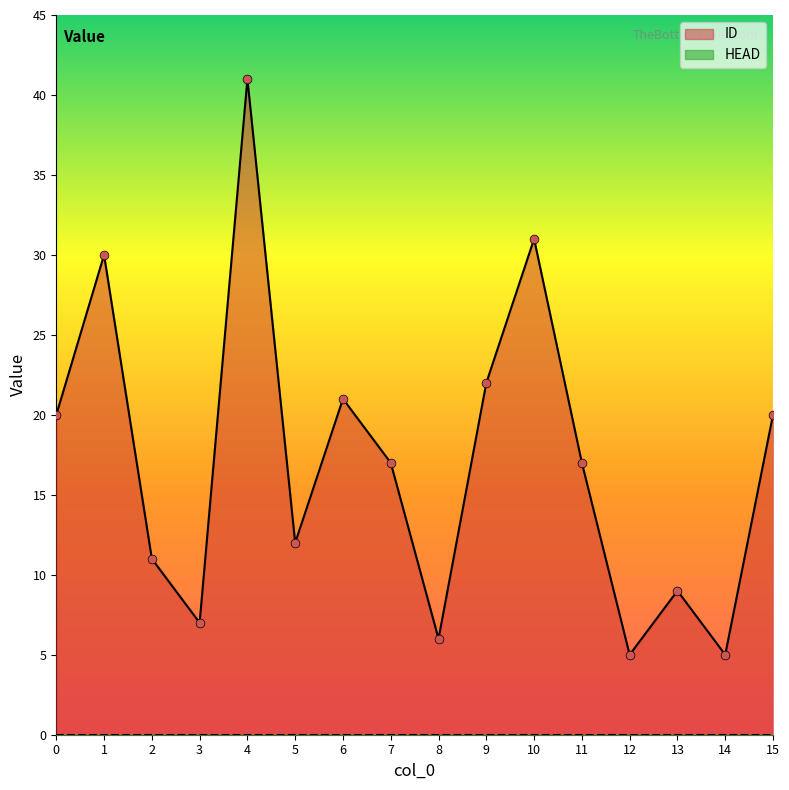

What is the ratio of the value at 14 to the value at 4?

0.1